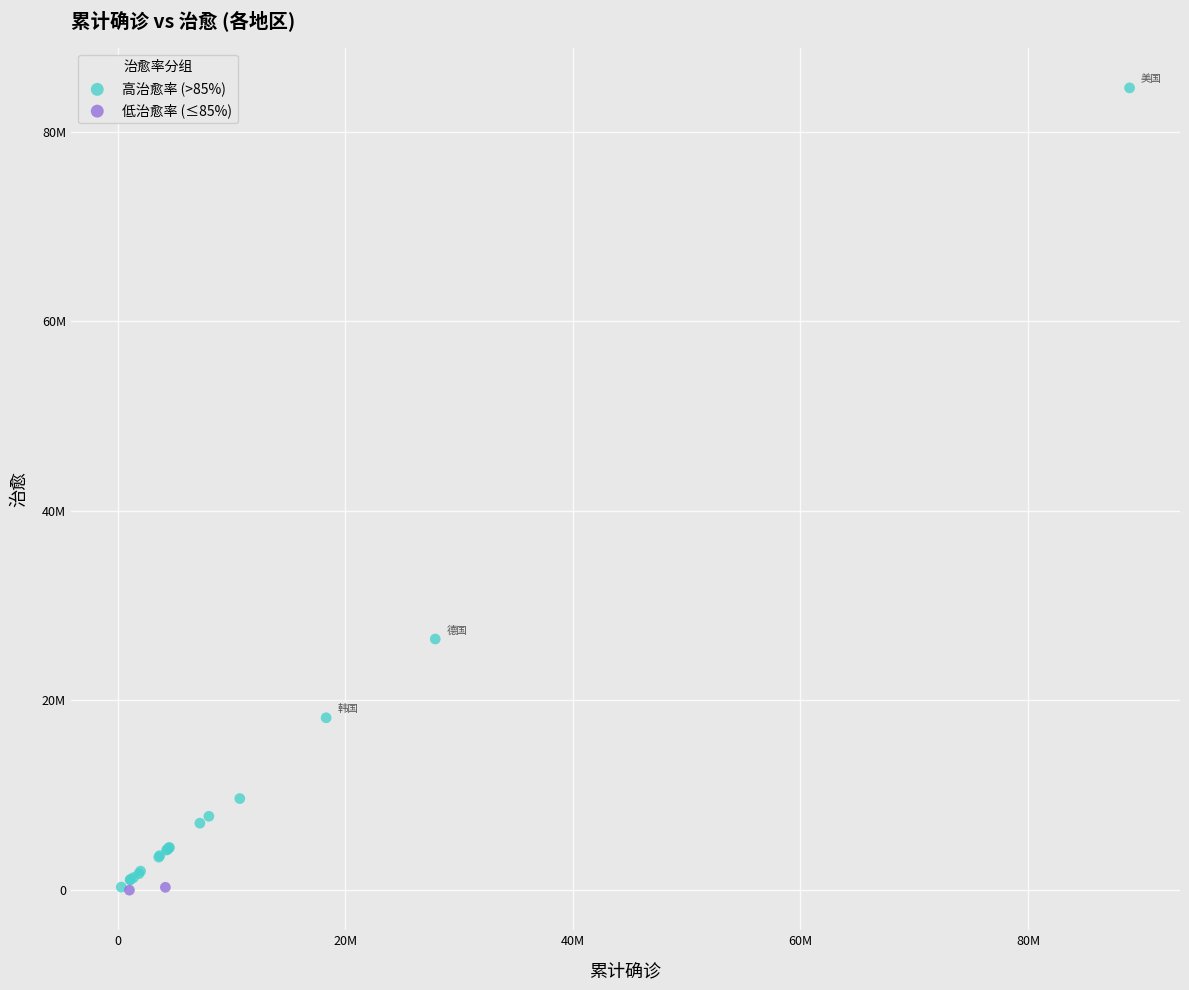

Which series has the largest Y range (max minus min)?

高治愈率 (>85%)